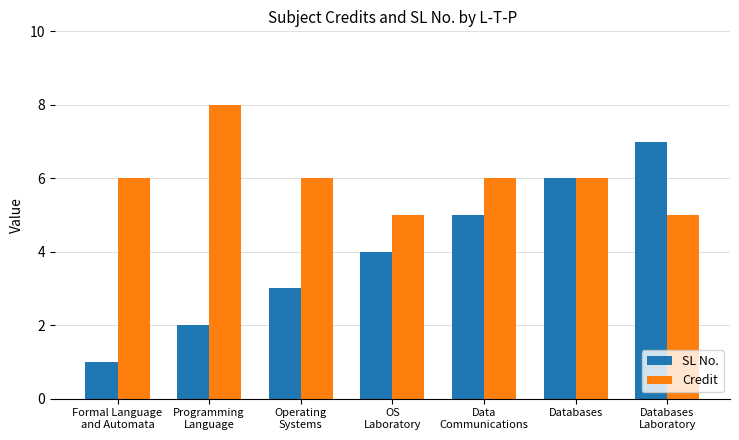

Rank the series by their average value, from lowest to highest.

SL No., Credit